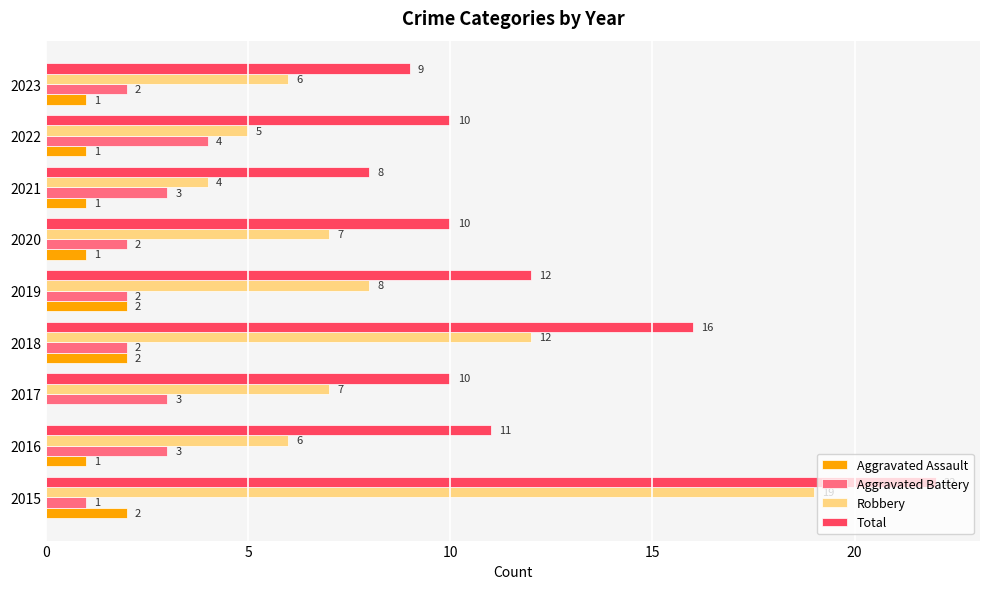

Which series has the largest total across all categories?

Total